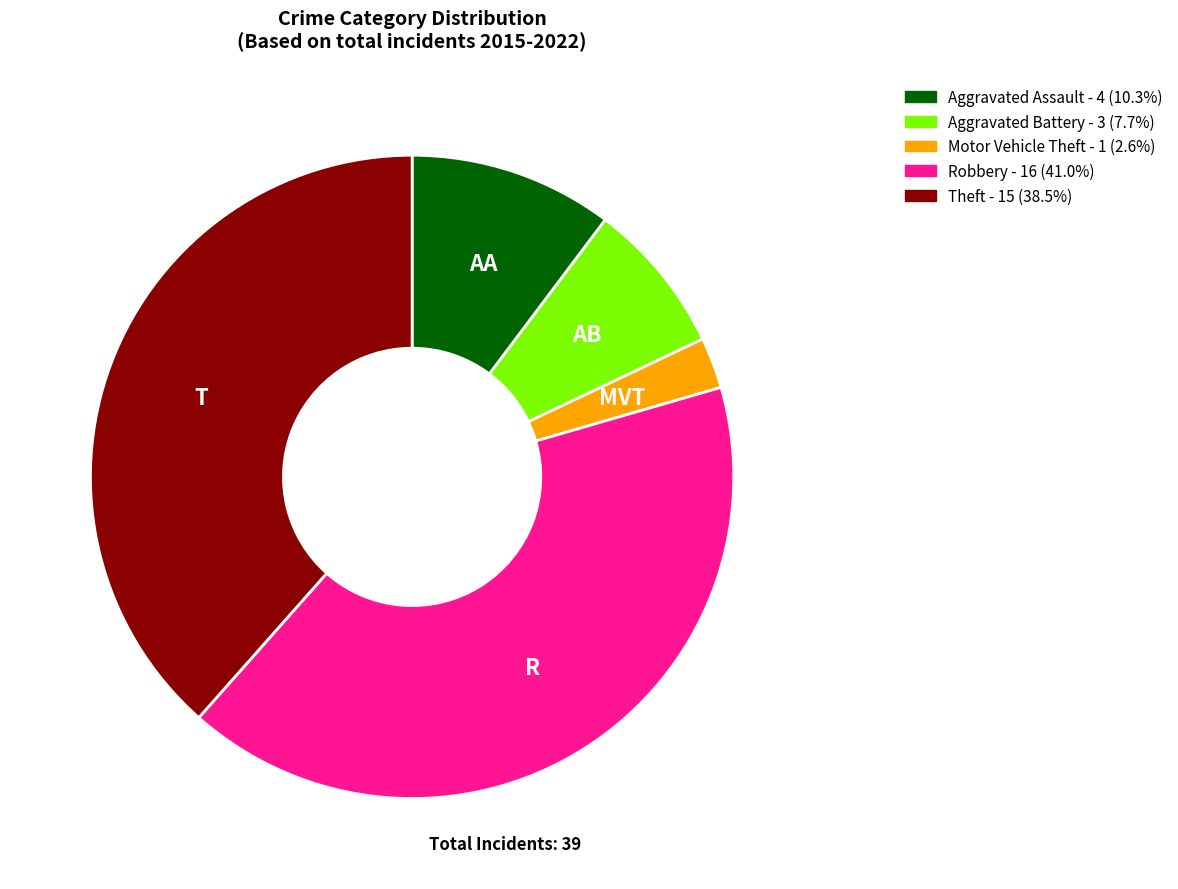

What is the ratio of the value at Aggravated Assault to the value at Theft?

0.3